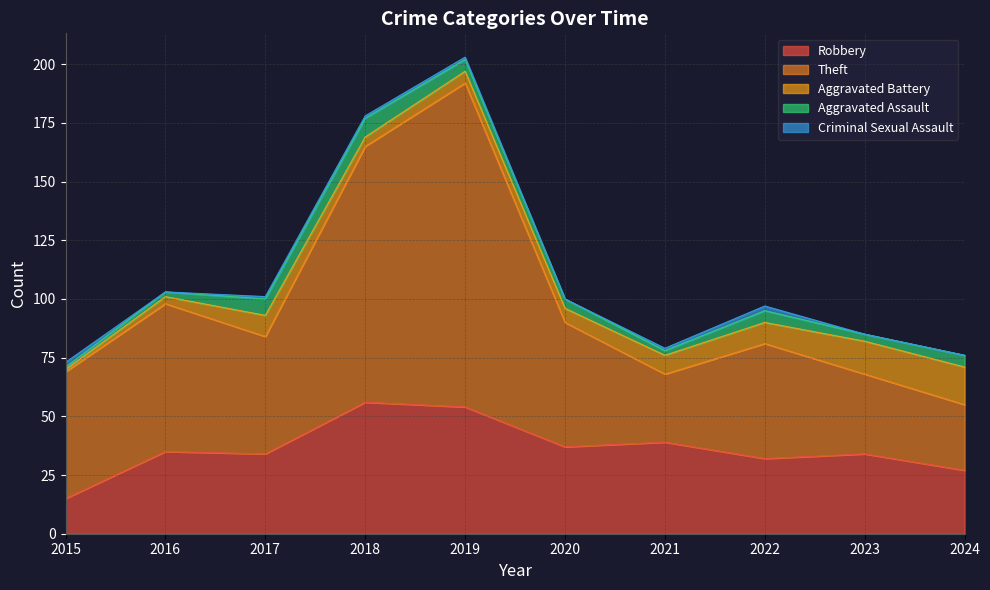

How many data points in Aggravated Battery are less than 8?

5